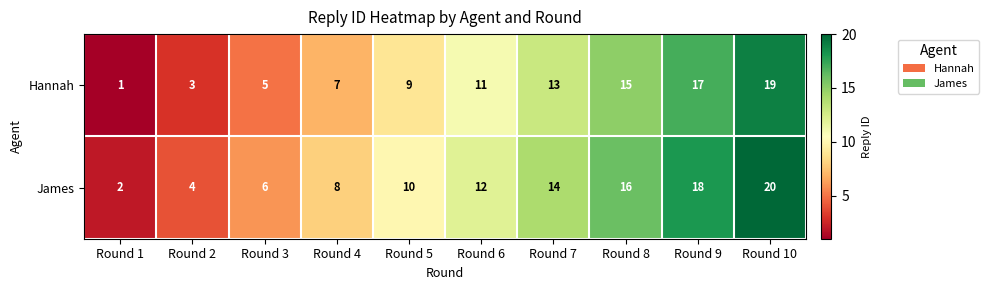

Rank the series by their maximum value, from lowest to highest.

Hannah, James